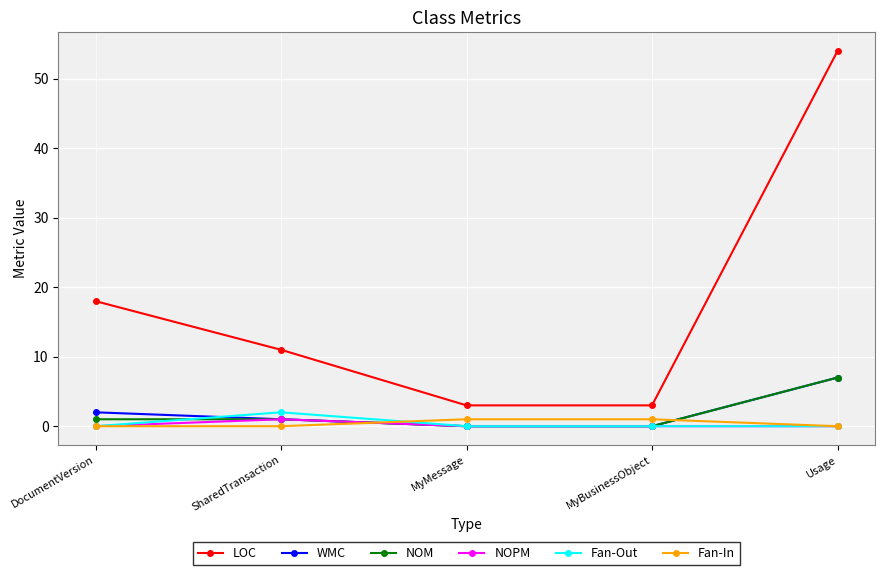

Which series has the largest range (max minus min)?

LOC